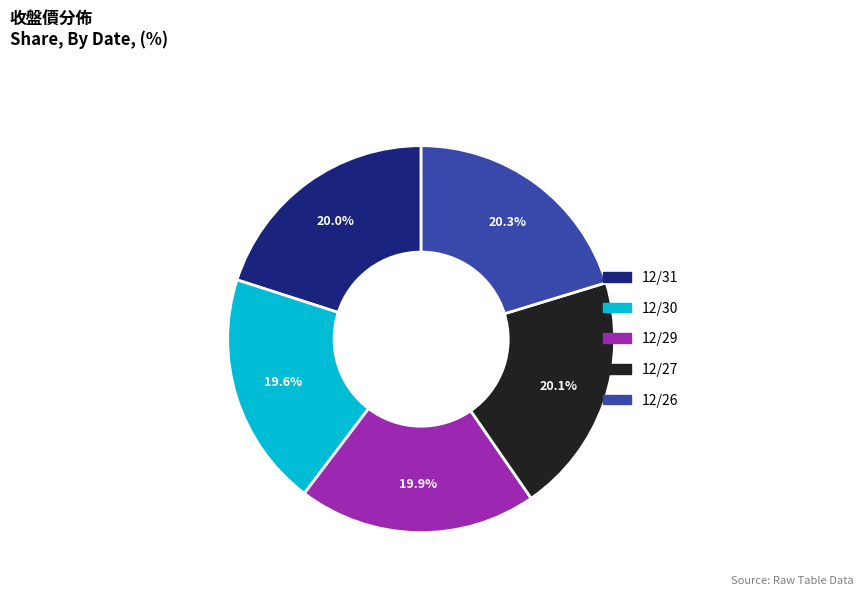

Is 12/27 the majority of the pie?

No